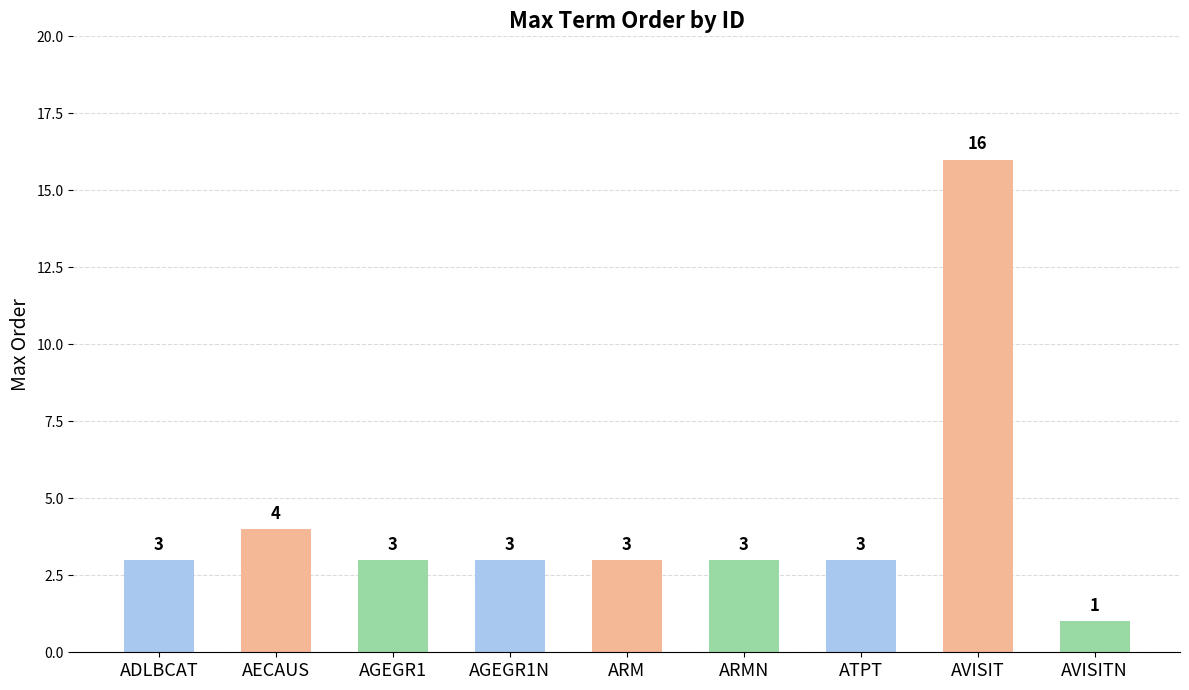

How many values are below 3?

1